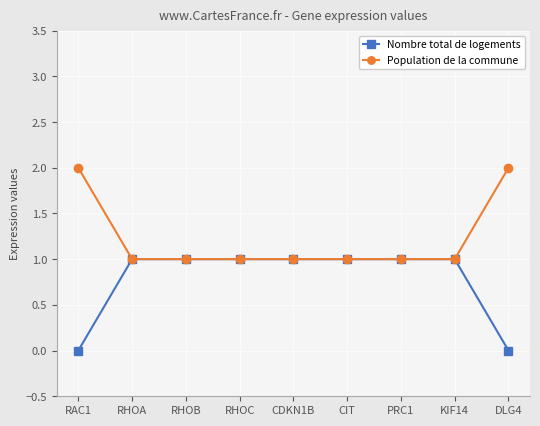

What is the sum of all Population de la commune values?

11